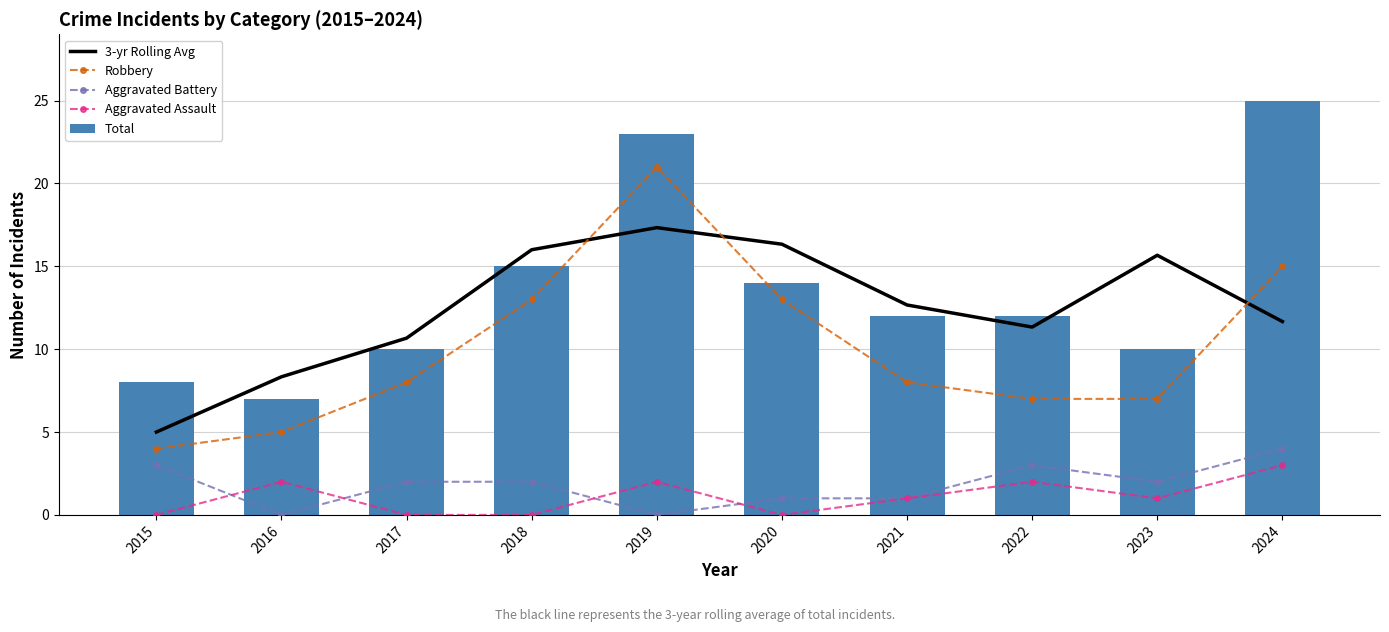

Is it true that Total equals 7.0 at 2016?

True